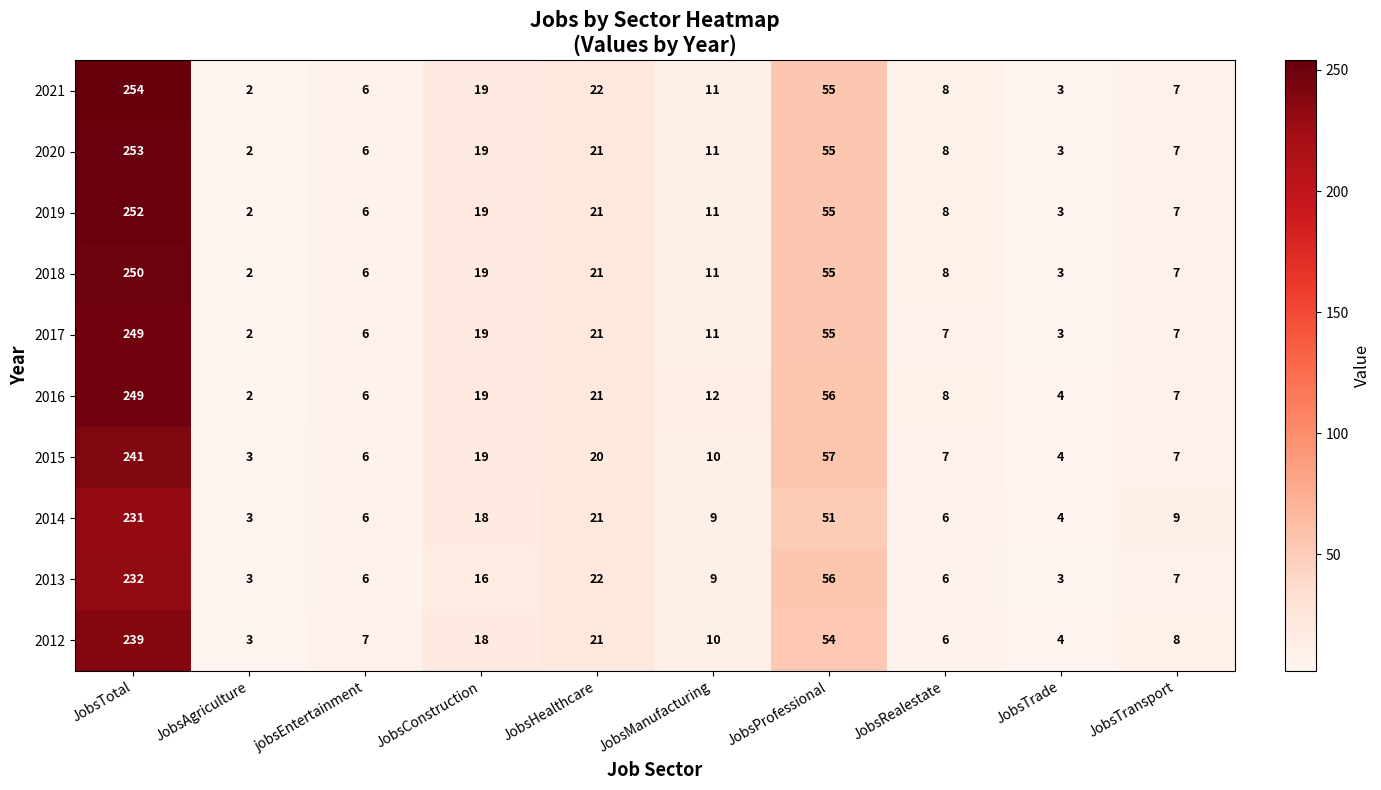

True or false: 2012 has a value of 5 at JobsAgriculture.

False